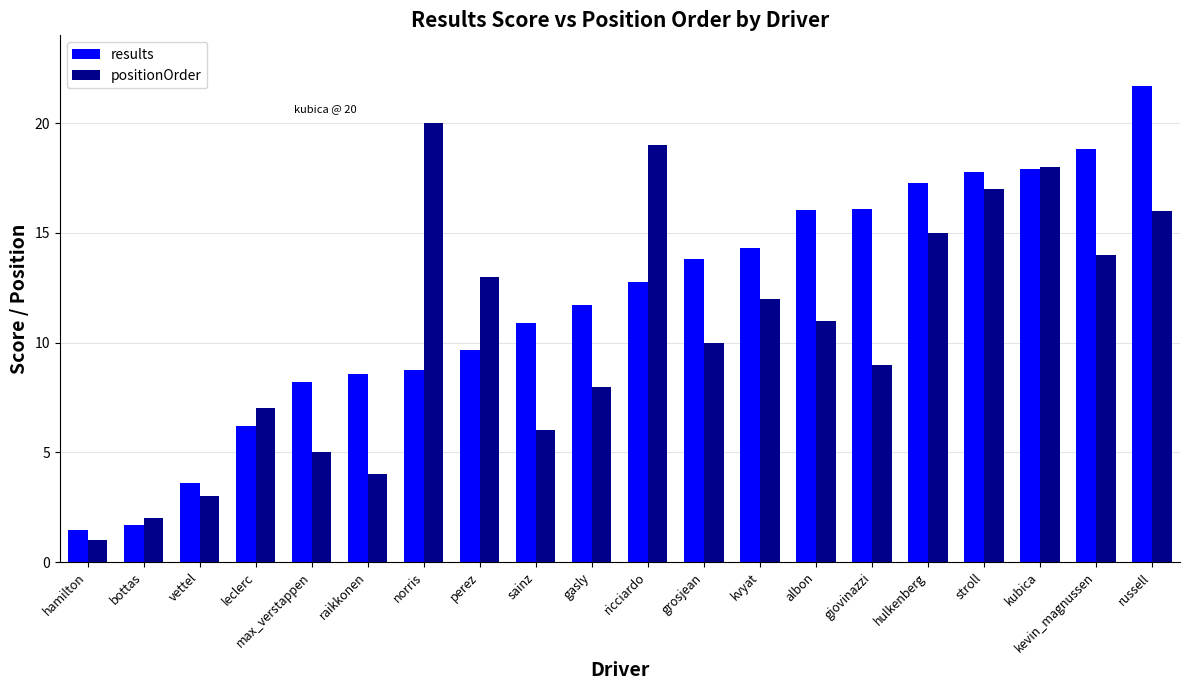

At perez, list the series in order from smallest to largest.

results, positionOrder